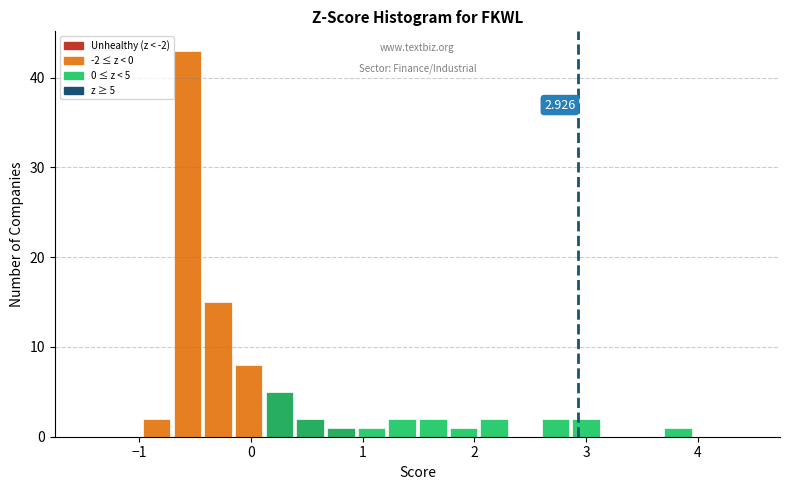

Around what value on the x-axis is the tallest bar? Give the approximate position of its centre, as read against the axis.

-0.6